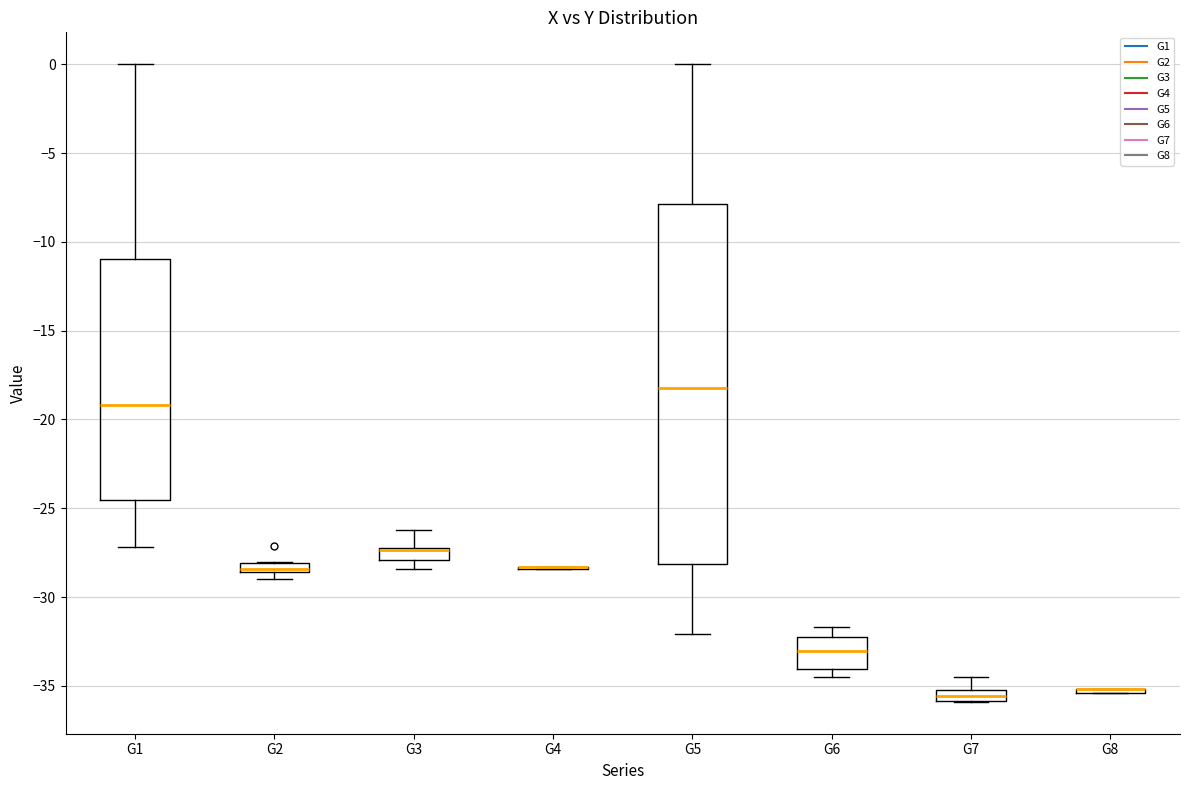

Where is the upper edge of the box for G7 on the y-axis? The values are not printed on the chart, so give them approximately, as read against the axis.

-35.0